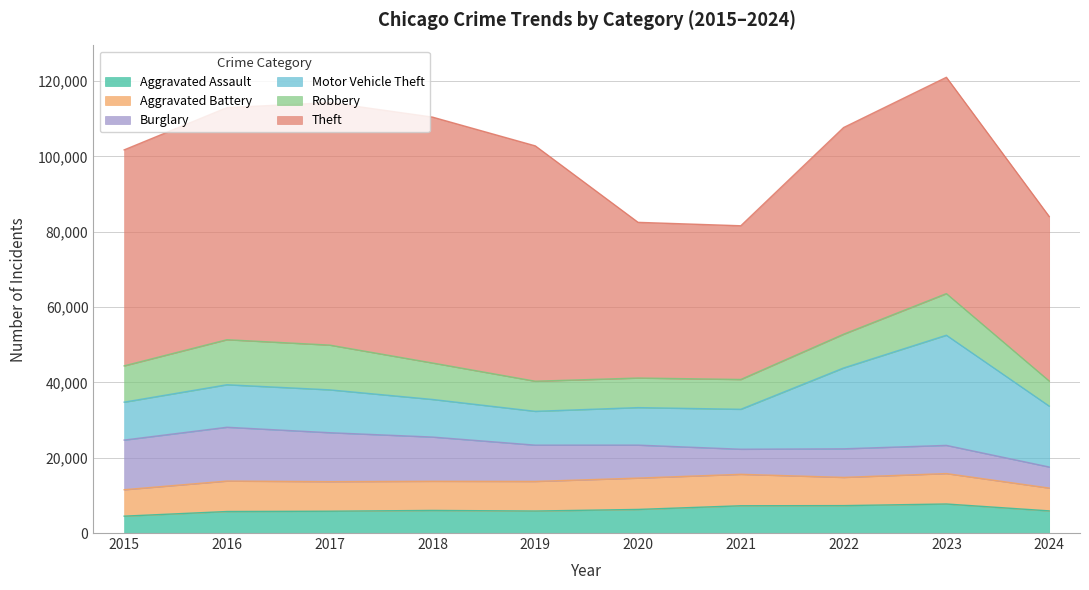

How many series are shown in this chart?

6